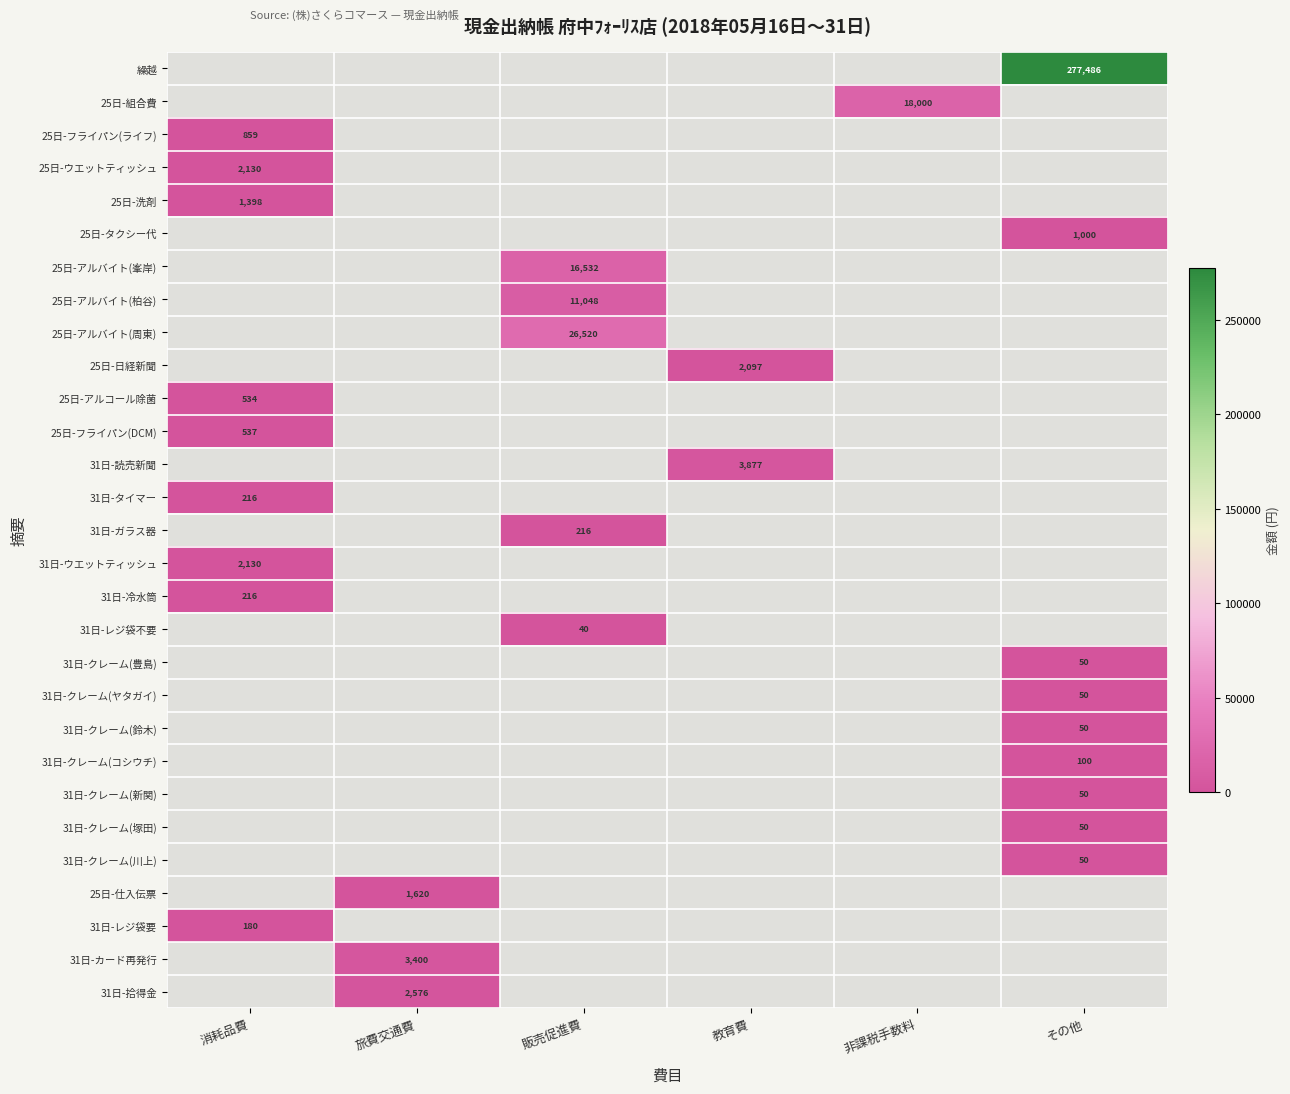

What is the smallest value displayed?

40.0